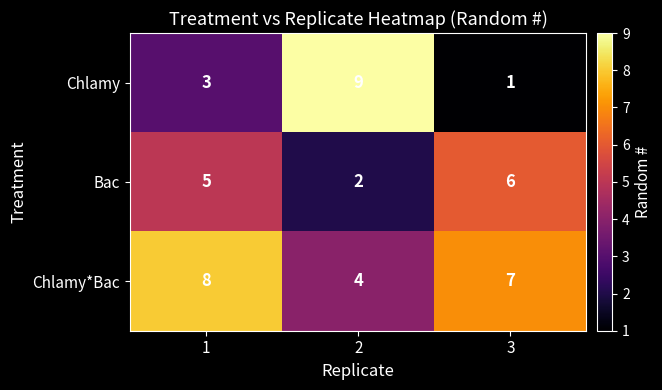

What is the average value of the Bac series?

4